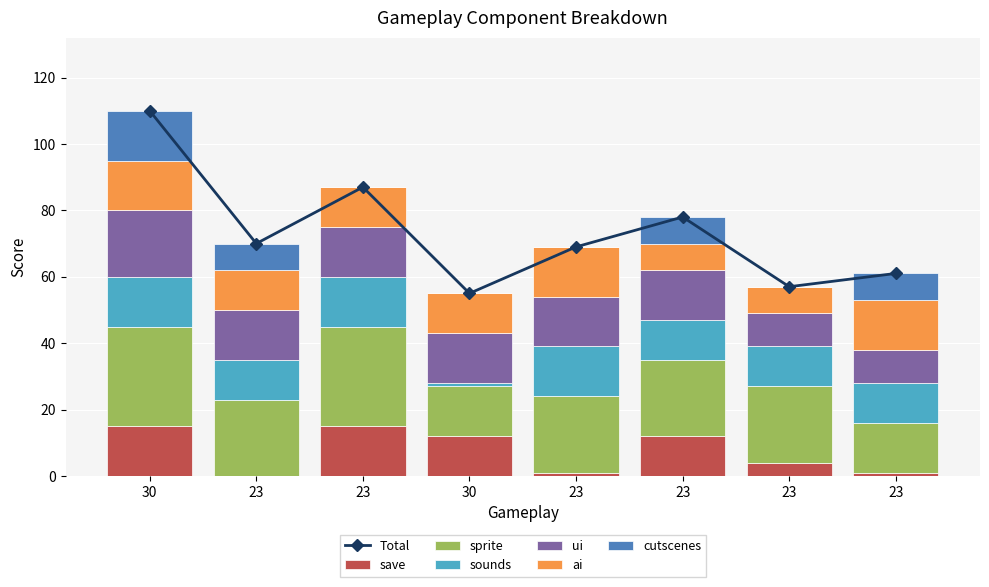

At which category is the sum across all series the highest?

30